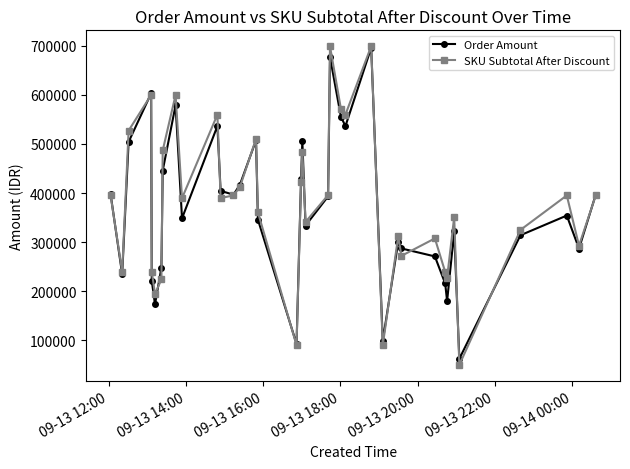

What is the difference between the maximum and minimum values in the Order Amount series?

633526